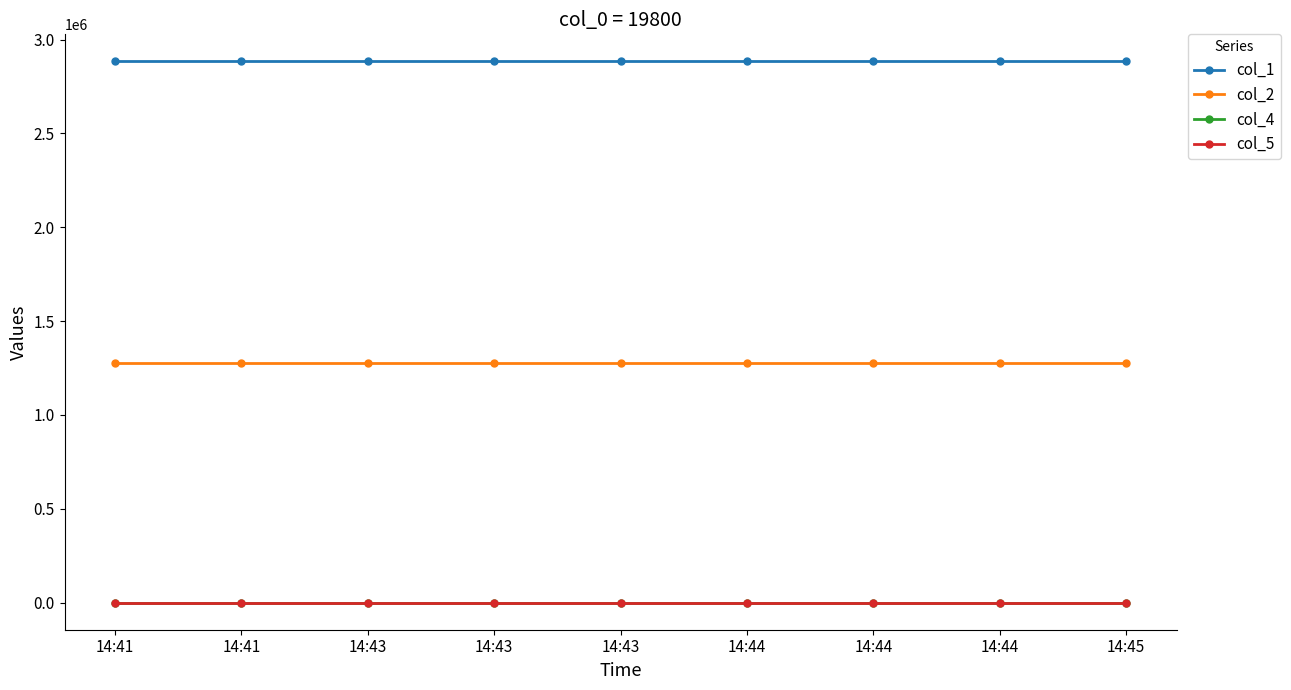

True or false: col_4 has a value of 172.4 at 14:44.

False